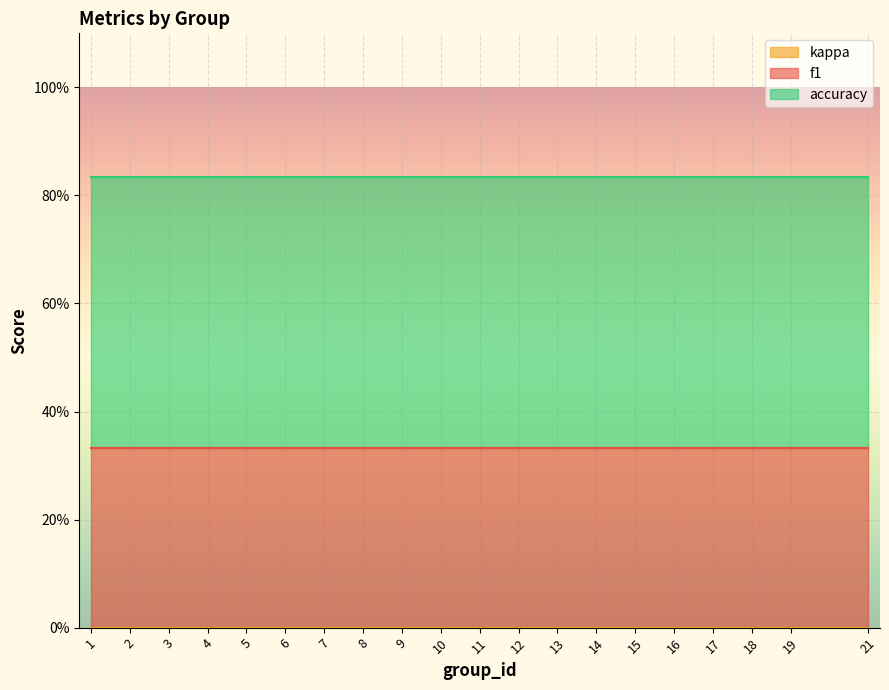

True or false: f1 and accuracy cross at least once.

False